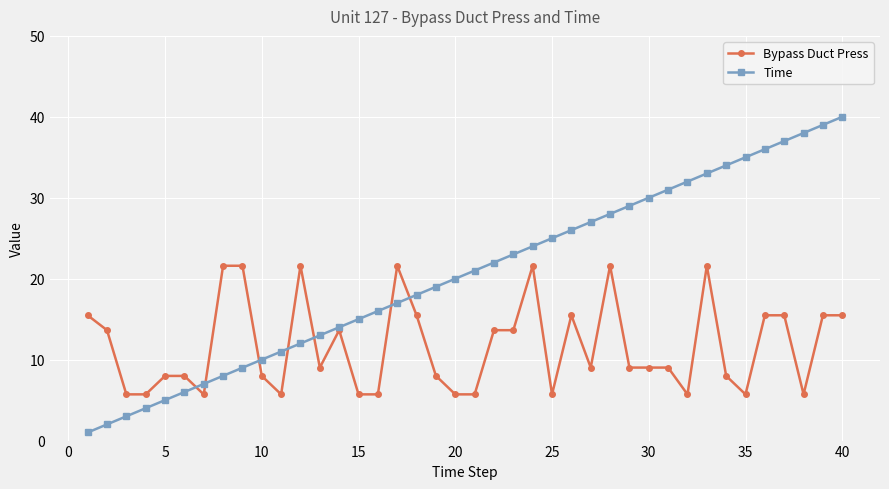

What is the greatest value displayed?

40.0